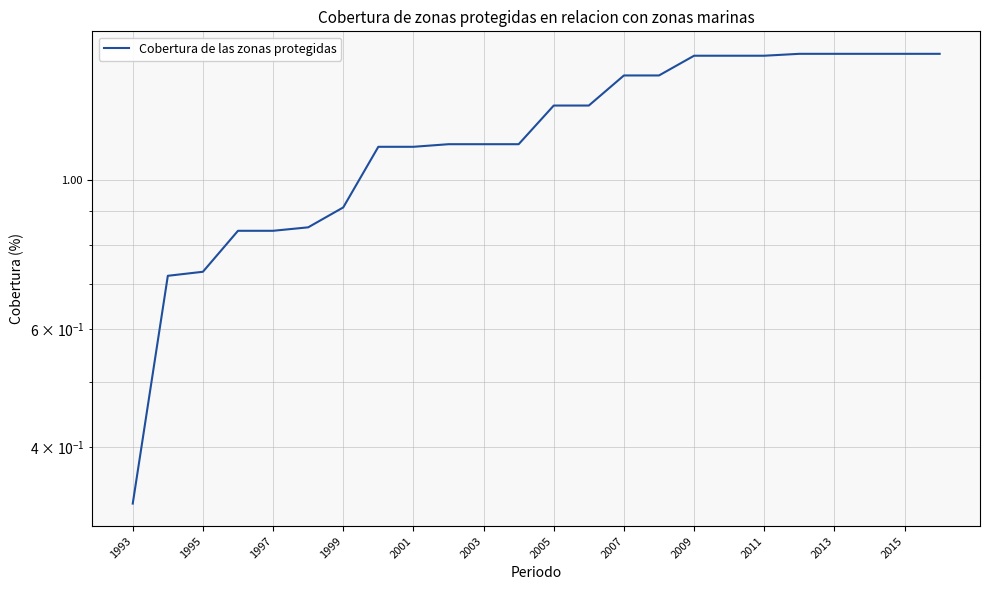

The chart shows a value of 0.2 at 1997. True or false?

False